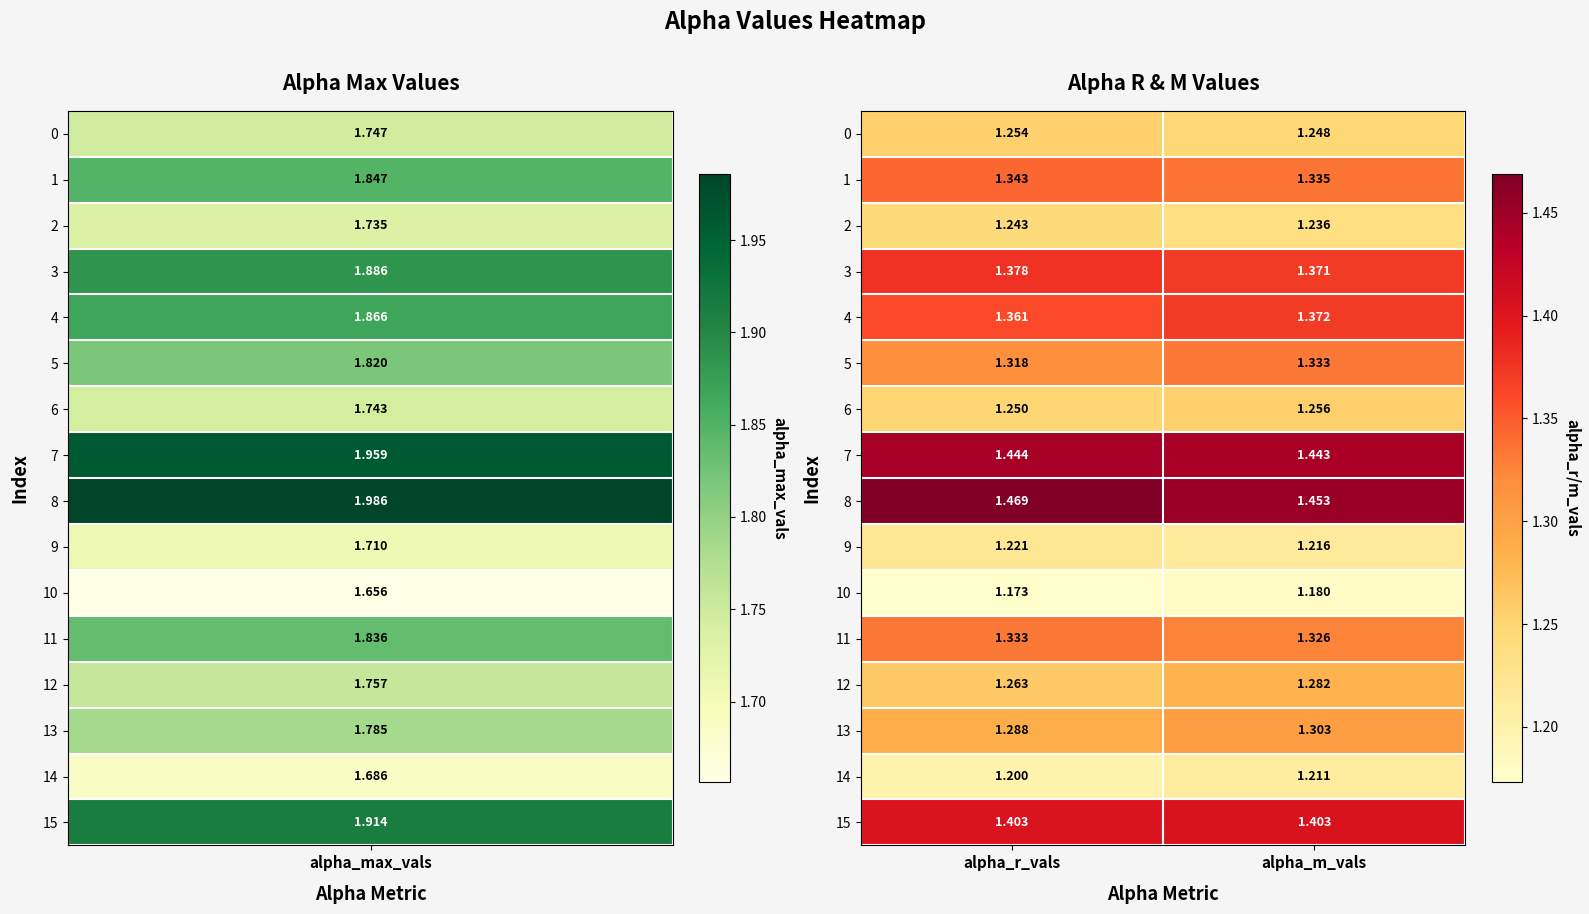

At which category is the sum across all series the highest?

alpha_m_vals